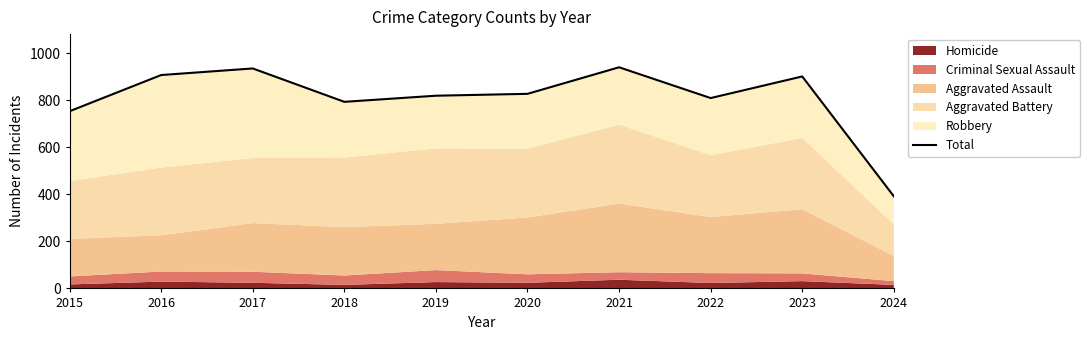

Rank the categories by value from lowest to highest.

2024, 2015, 2018, 2022, 2019, 2020, 2023, 2016, 2017, 2021